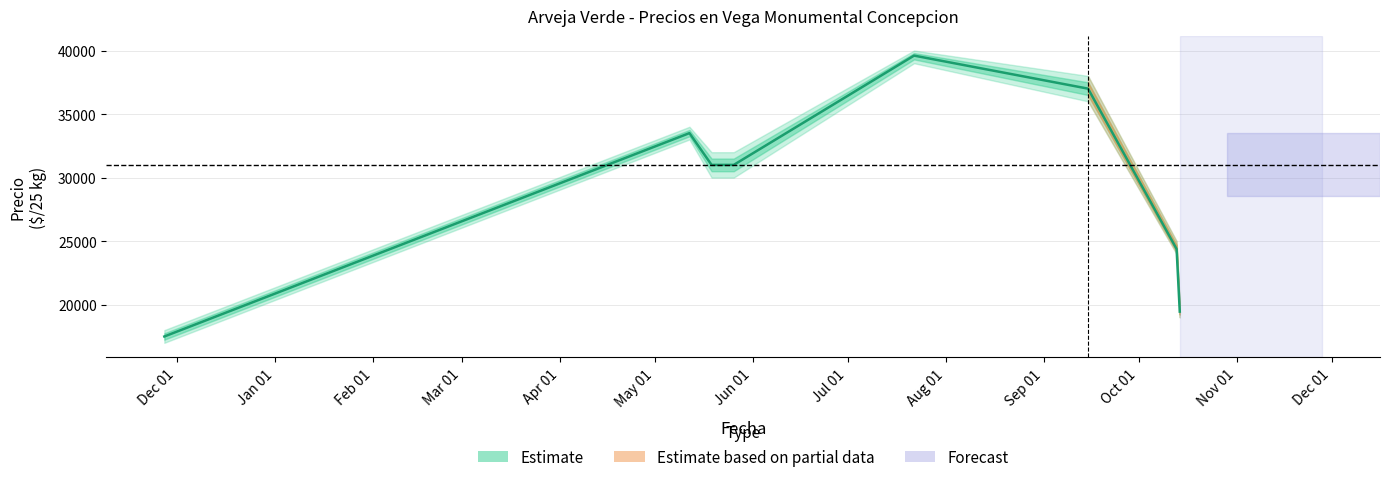

Reading left to right, transcribe all the data shown in this chart.

17500	33500	31000	31000	39600	37000	24385	19455